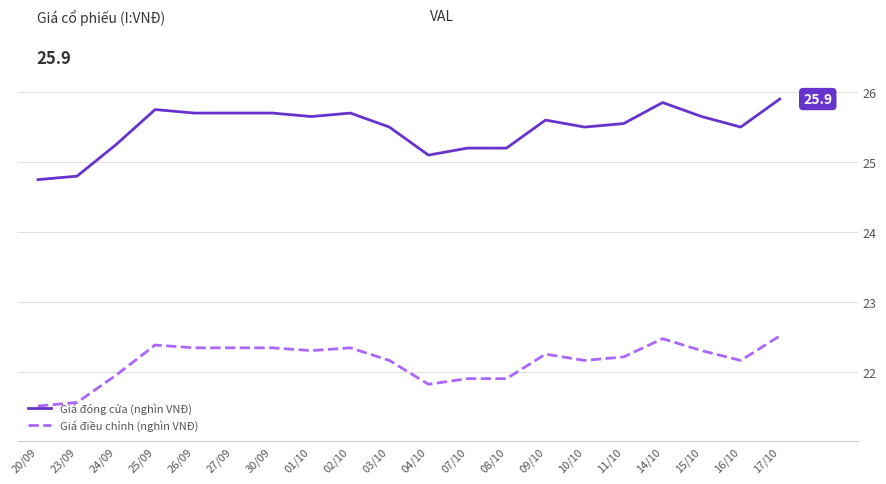

What are all the series names shown in the legend?

Giá đóng cửa (nghìn VNĐ), Giá điều chỉnh (nghìn VNĐ)